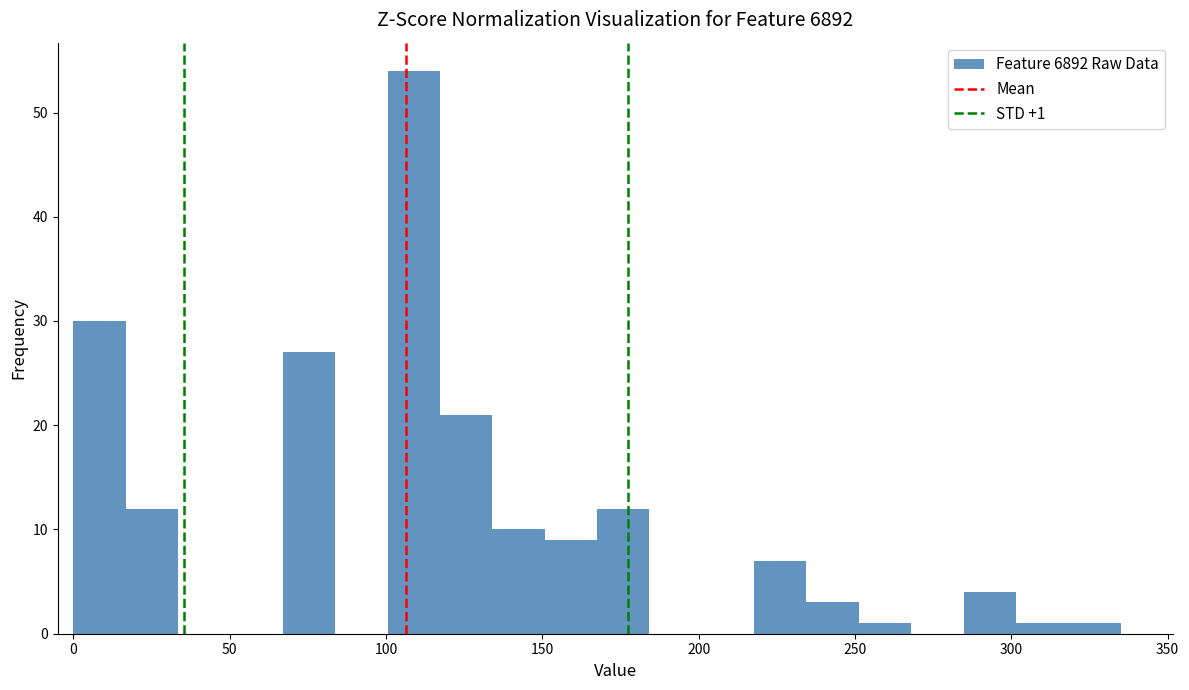

Around what value on the x-axis is the tallest bar? Give the approximate position of its centre, as read against the axis.

110